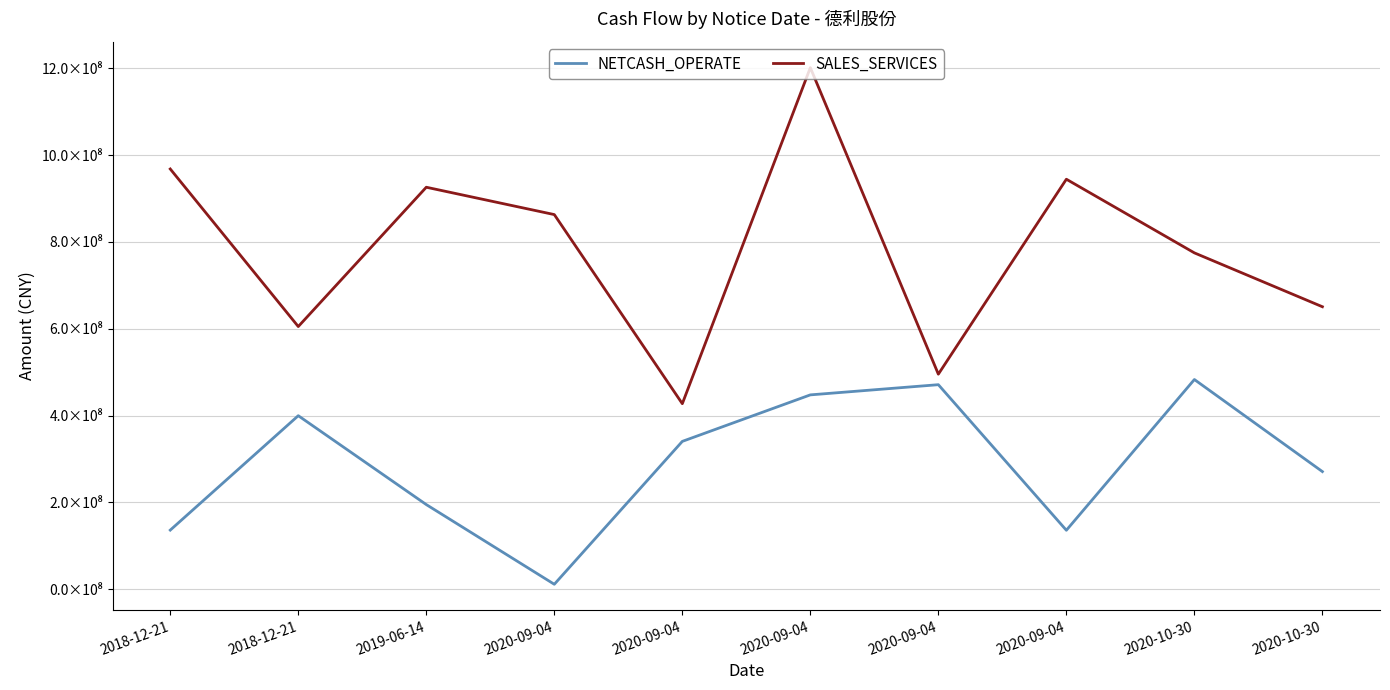

Where is the first local maximum for SALES_SERVICES?

2019-06-14